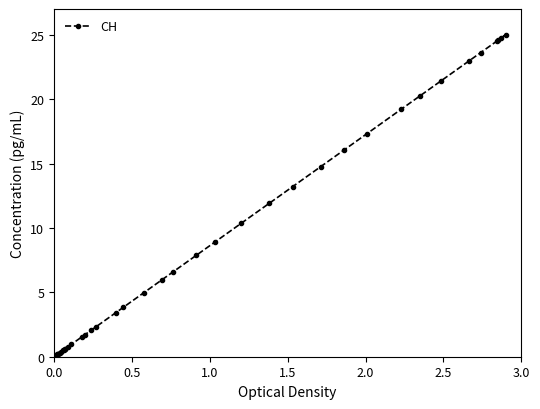

What is the difference between the maximum and minimum values?

25.0